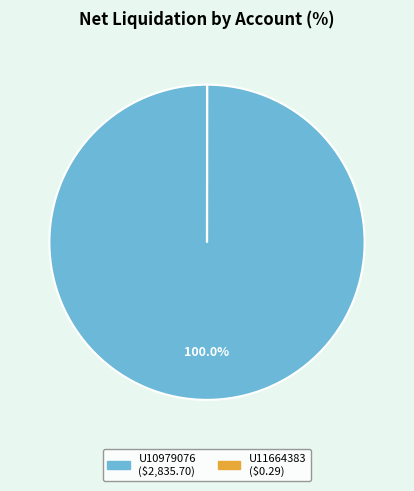

Which slice is the largest?

U10979076